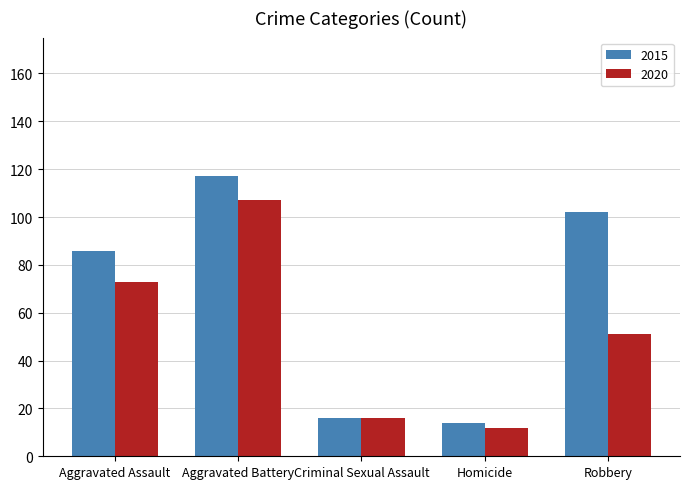

What is the difference between the 2020 values at Homicide and Criminal Sexual Assault?

4